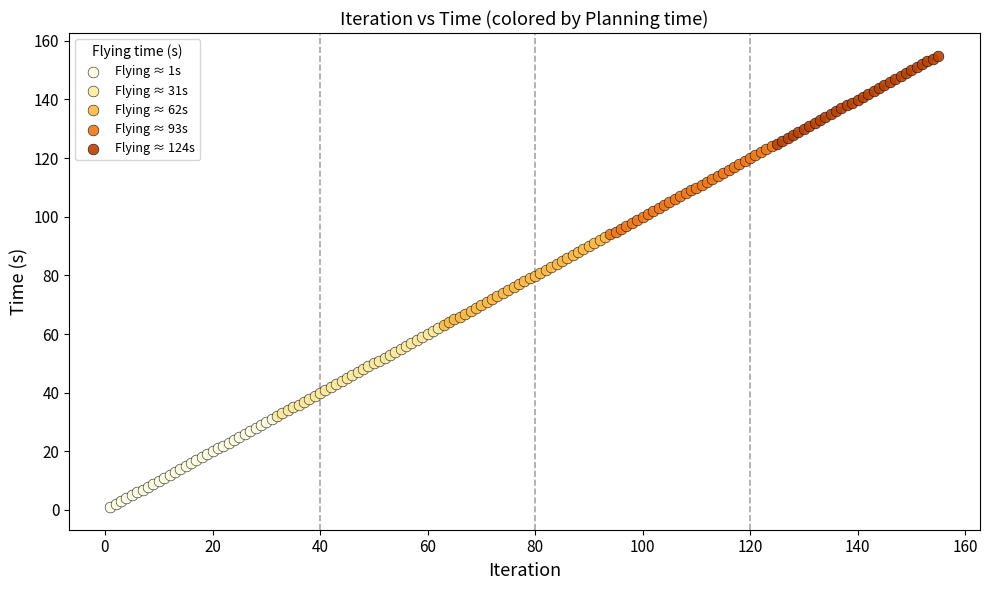

What are all the series names shown in the legend?

Flying ≈ 1s, Flying ≈ 31s, Flying ≈ 62s, Flying ≈ 93s, Flying ≈ 124s